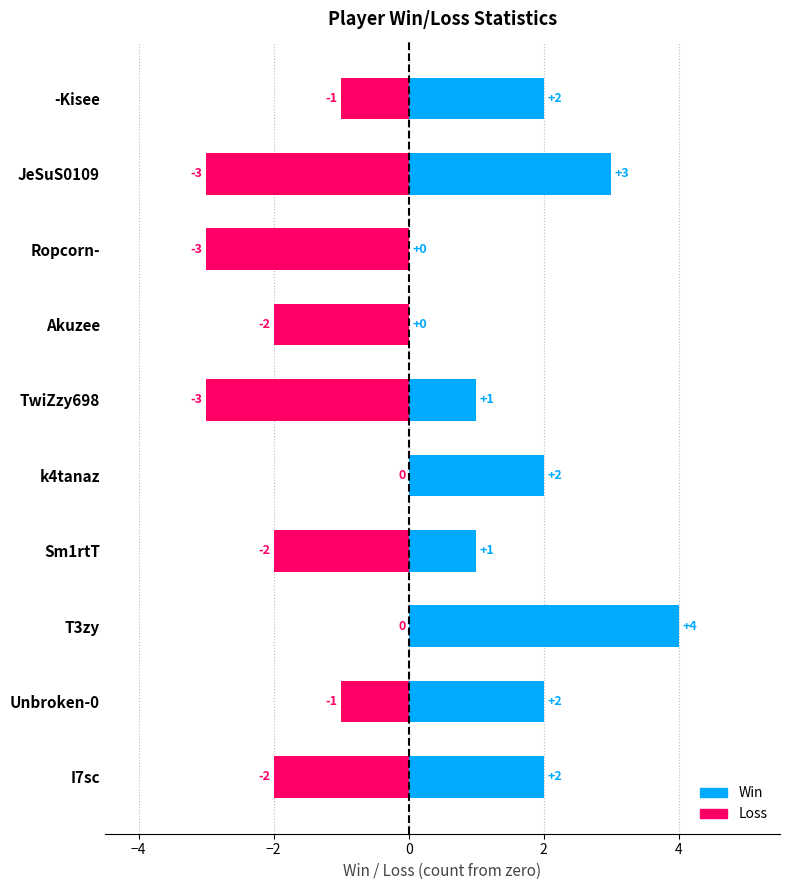

Does the chart contain any negative values?

Yes